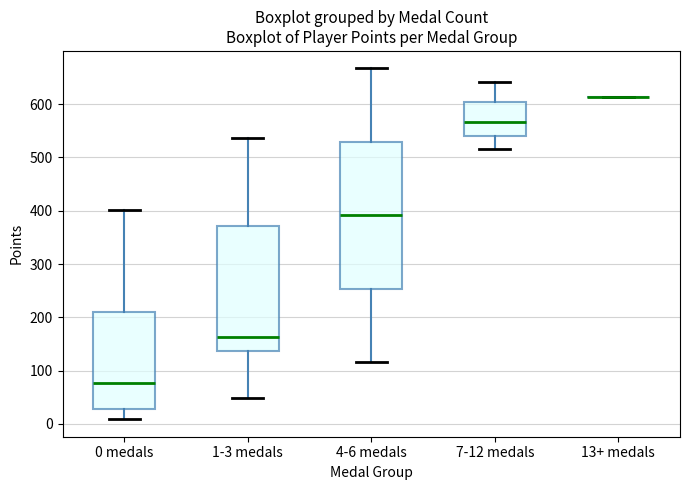

Where does the upper whisker of the box for 0 medals end on the y-axis? The values are not printed on the chart, so give them approximately, as read against the axis.

400